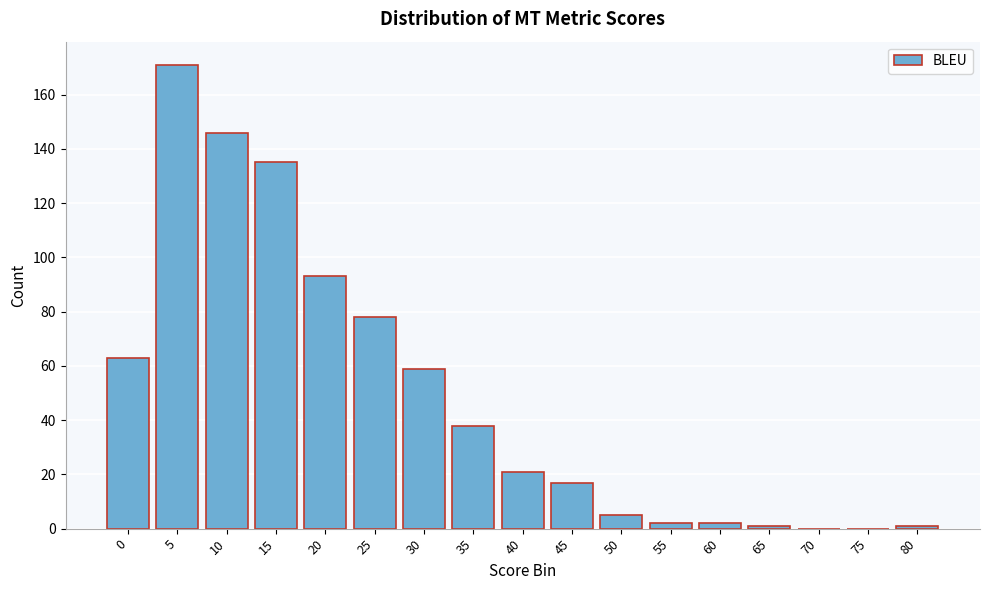

Reading left to right, extract all data points from this chart.

0=63	5=171	10=146	15=135	20=93	25=78	30=59	35=38	40=21	45=17	50=5	55=2	60=2	65=1	70=0	75=0	80=1